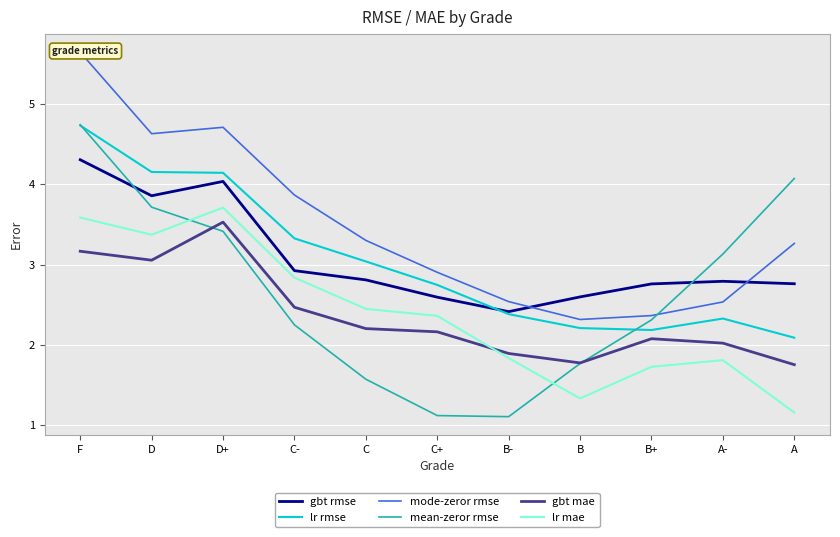

At how many categories does at least one series exceed 2?

11